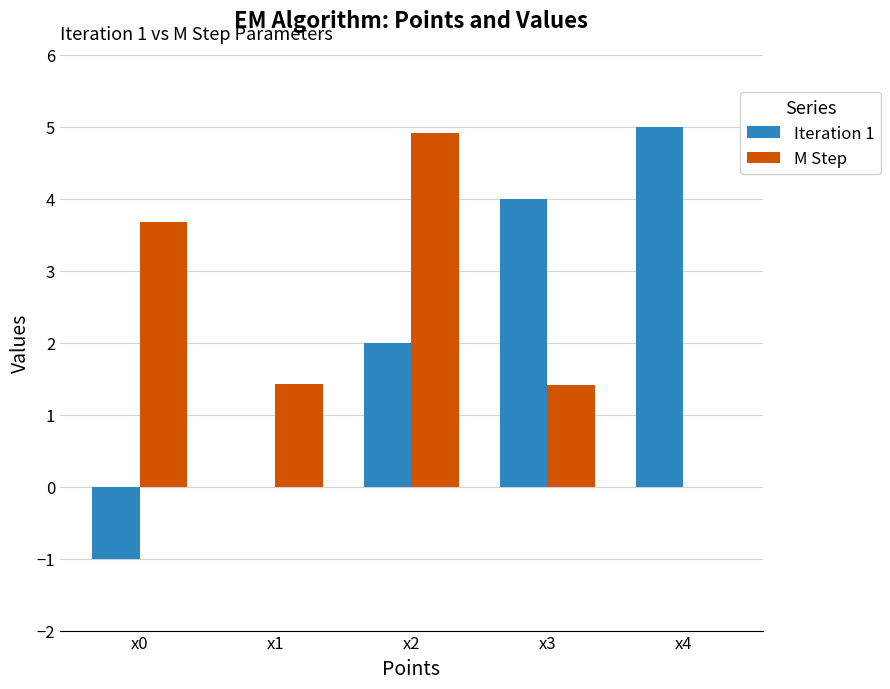

Reading right to left, what are all the values shown in this chart?

Iteration 1: 5.0	4.0	2.0	0.0	-1.0
M Step: 0.0	1.4	4.9	1.4	3.7